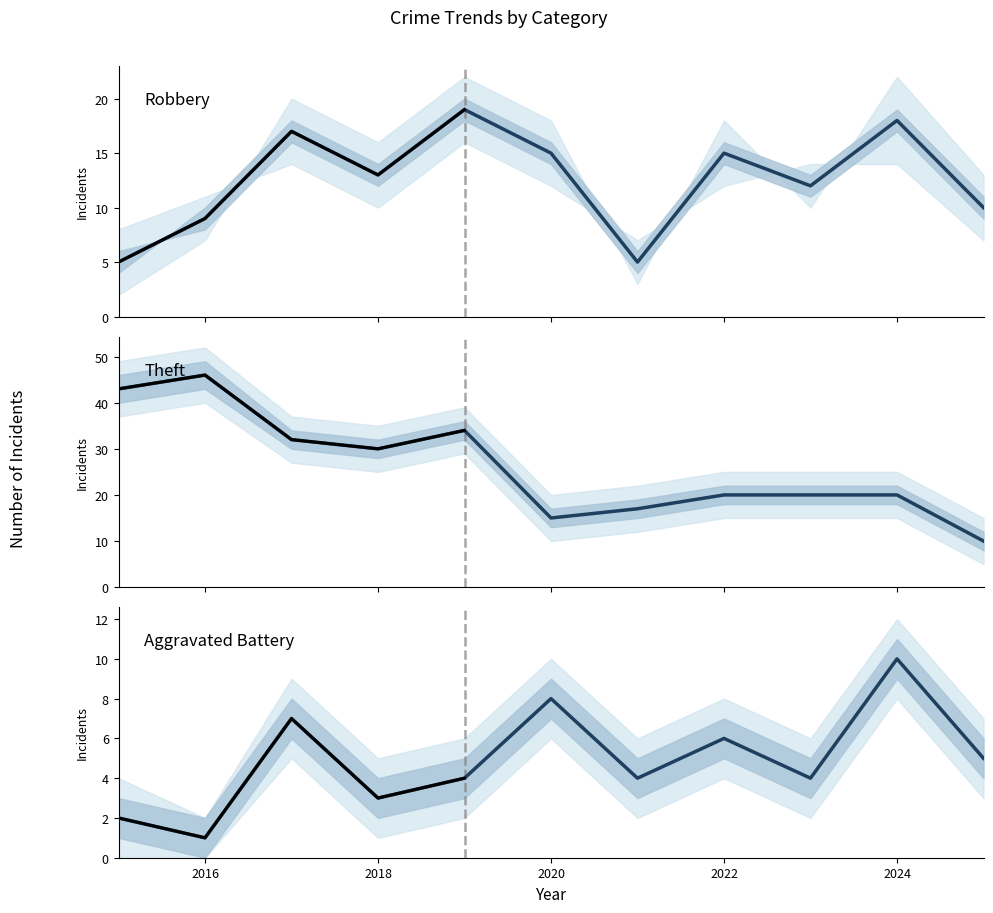

True or false: Robbery has more than 2 interior local peaks.

True